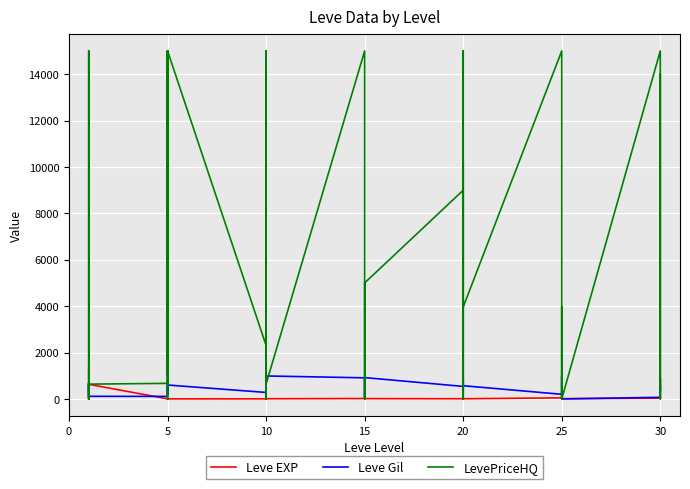

What is the sum of all LevePriceHQ values?

211022.3